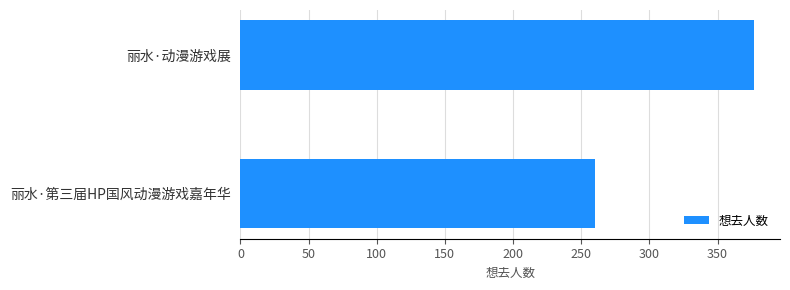

The chart shows a value of 348 at 丽水·第三届HP国风动漫游戏嘉年华. True or false?

False